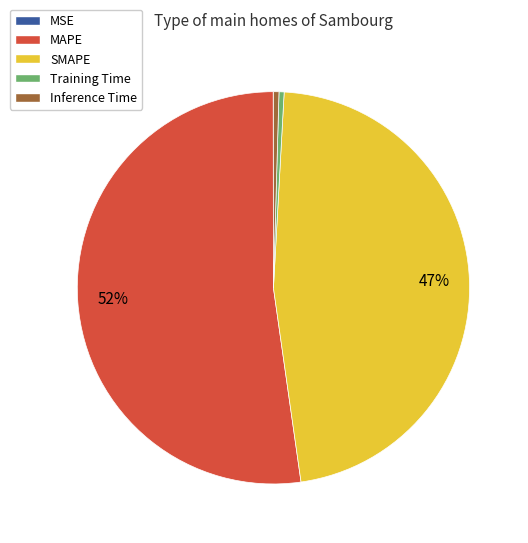

Which category accounts for the majority?

MAPE